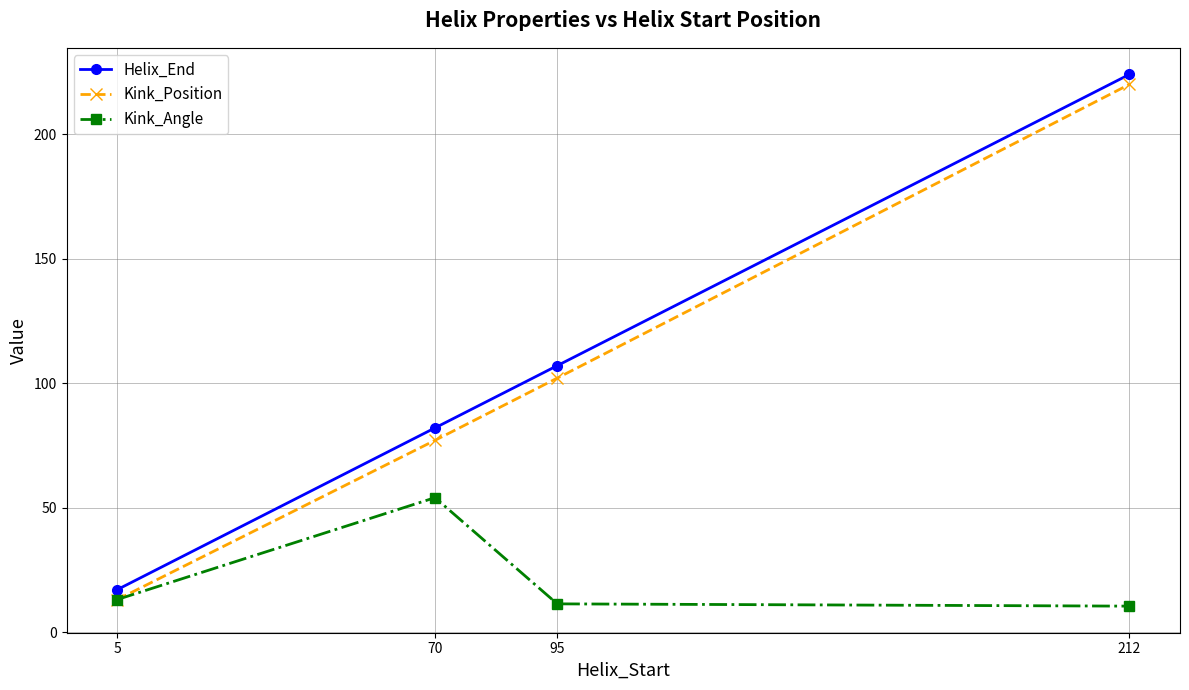

At which category does the chart reach its peak across all series?

212